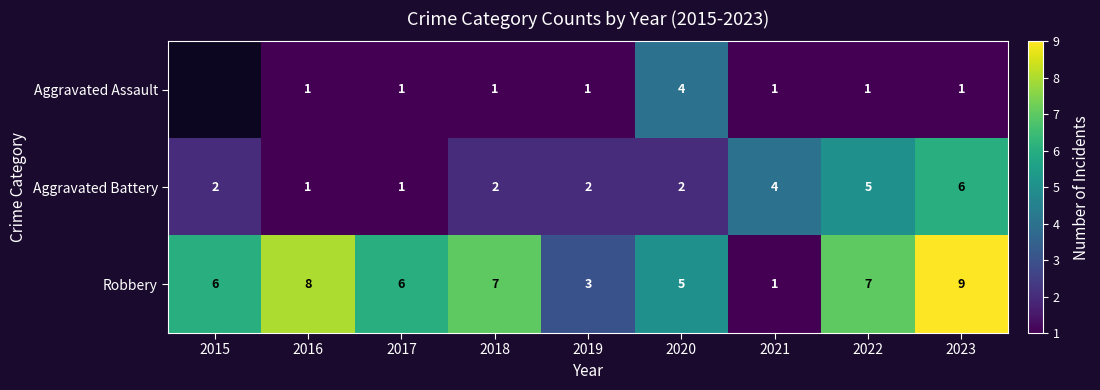

At which category is the sum across all series the highest?

2023